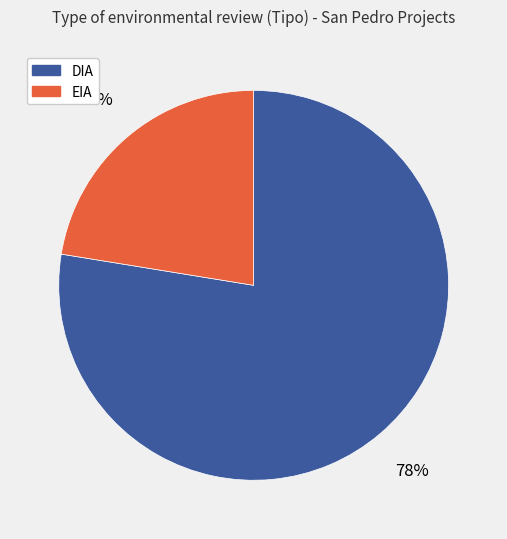

To the nearest percent, what is the average slice percentage?

50%